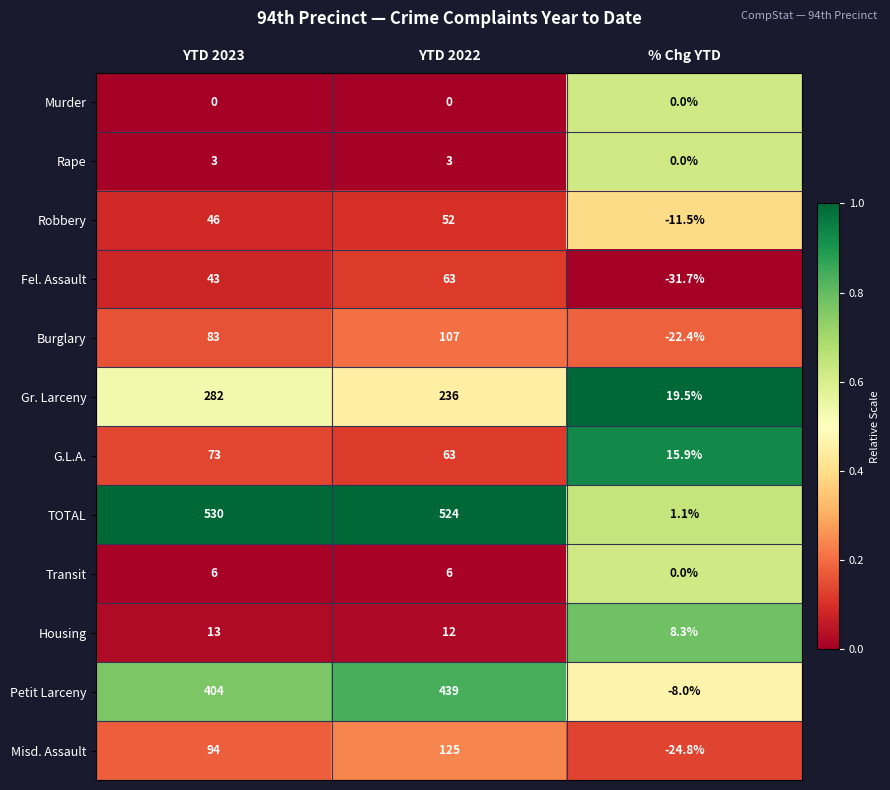

How many categories are shown in the chart?

3